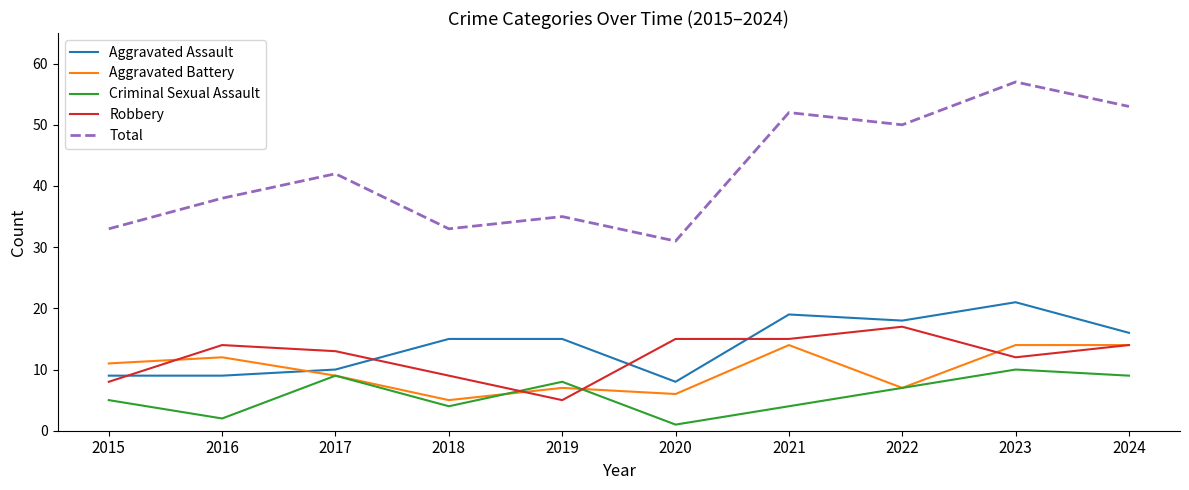

True or false: Total and Robbery cross at least once.

False